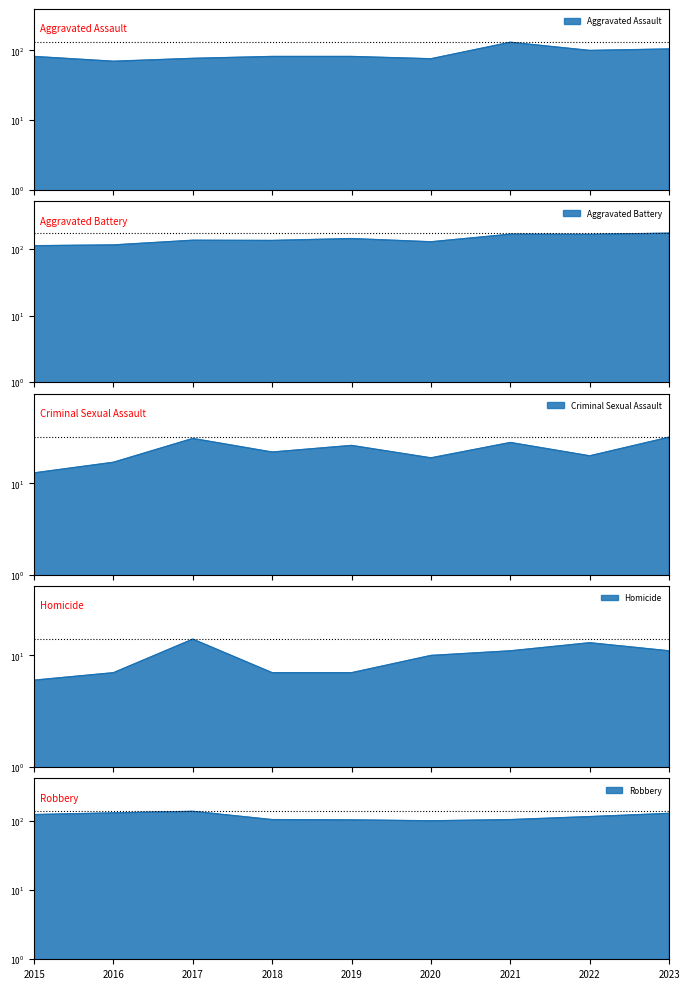

Does the chart display data point markers on the line(s)?

No